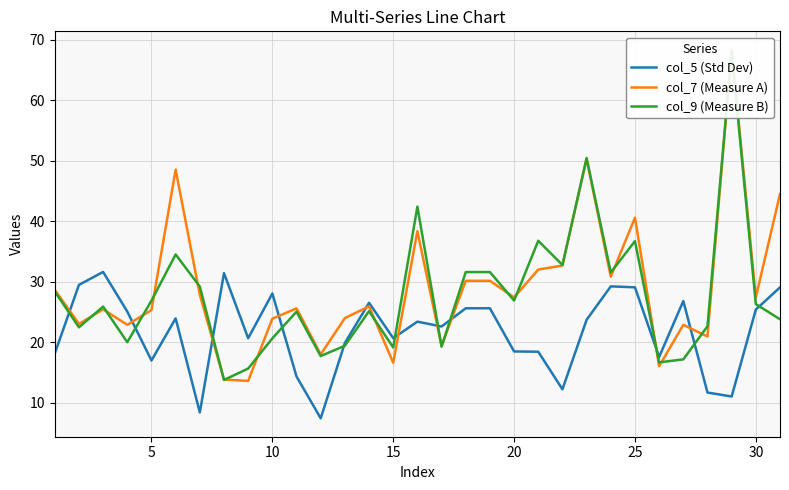

What is the smallest value displayed?

7.5